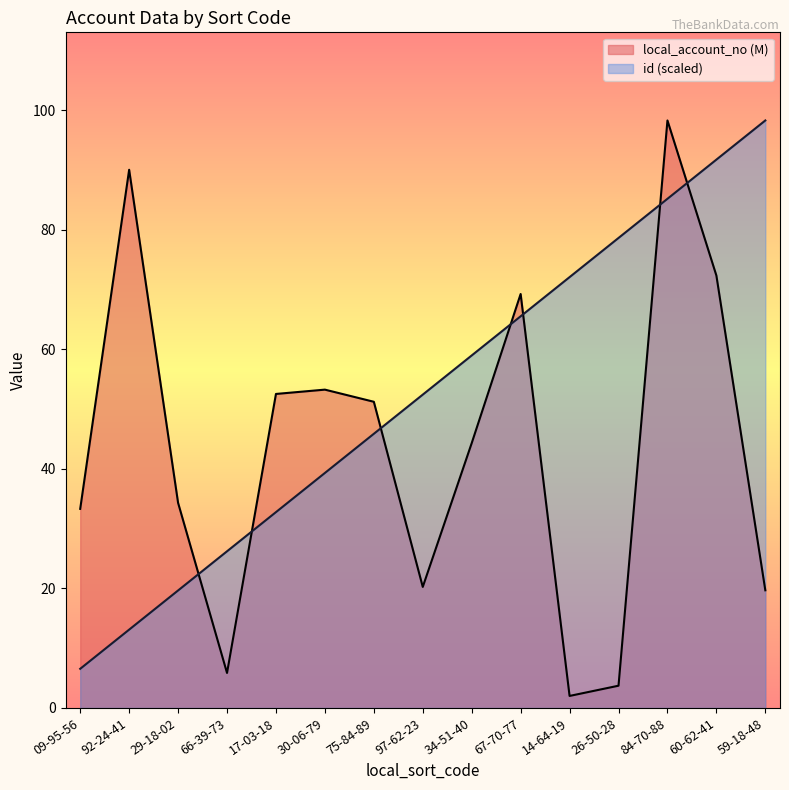

Is the value of local_account_no at 92-24-41 greater than the value of id at 92-24-41?

Yes